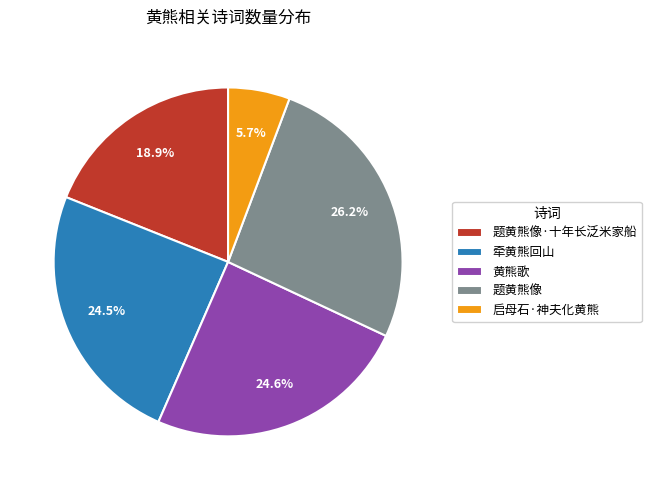

Is the sum of 启母石·神夫化黄熊 and 黄熊歌 greater than half?

No